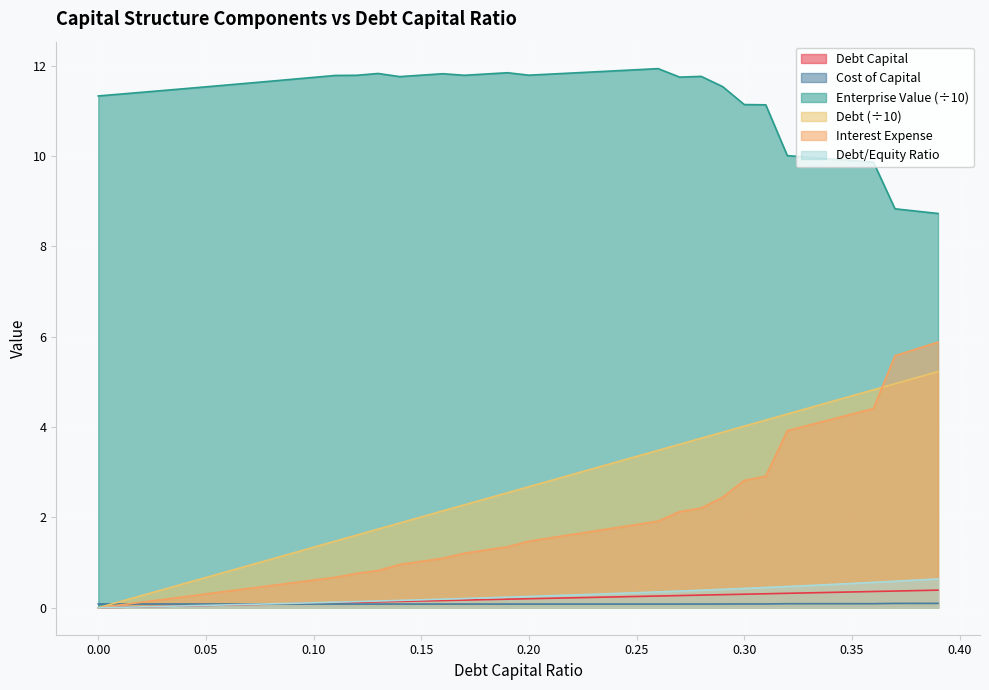

Where is the first local minimum for cost_capital?

0.13